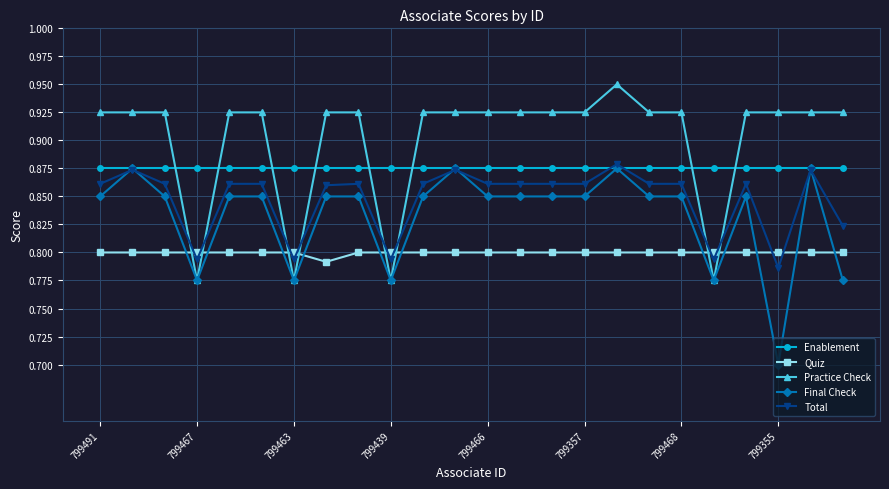

Count the number of categories in the chart.

24